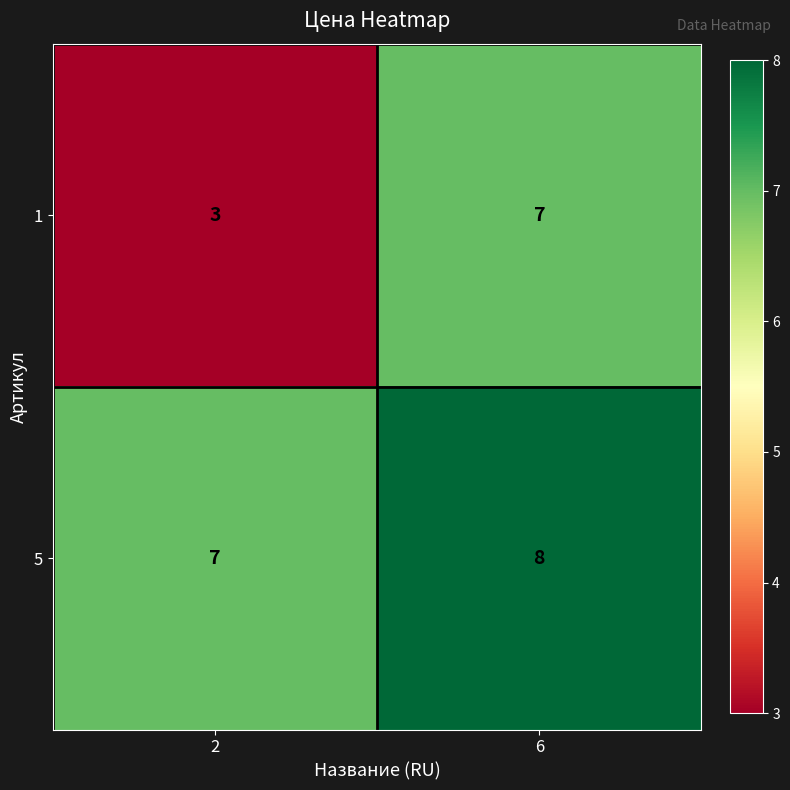

Which series has the largest total across all categories?

5